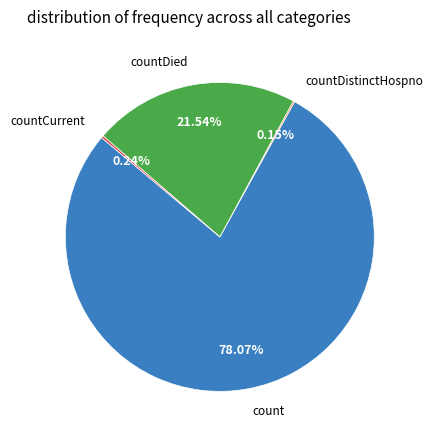

Does any single category account for the majority?

Yes